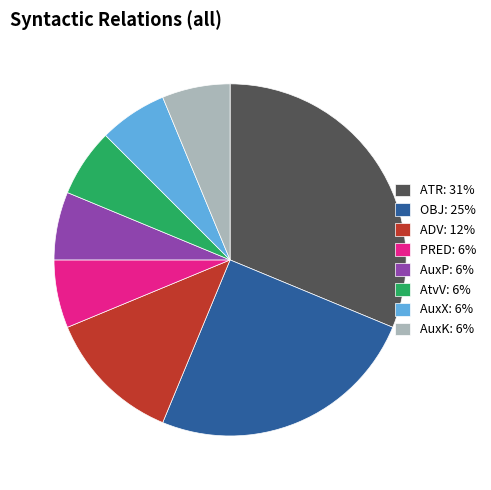

Approximately how many times larger is the value at OBJ: 25% compared to ATR: 31%?

0.8